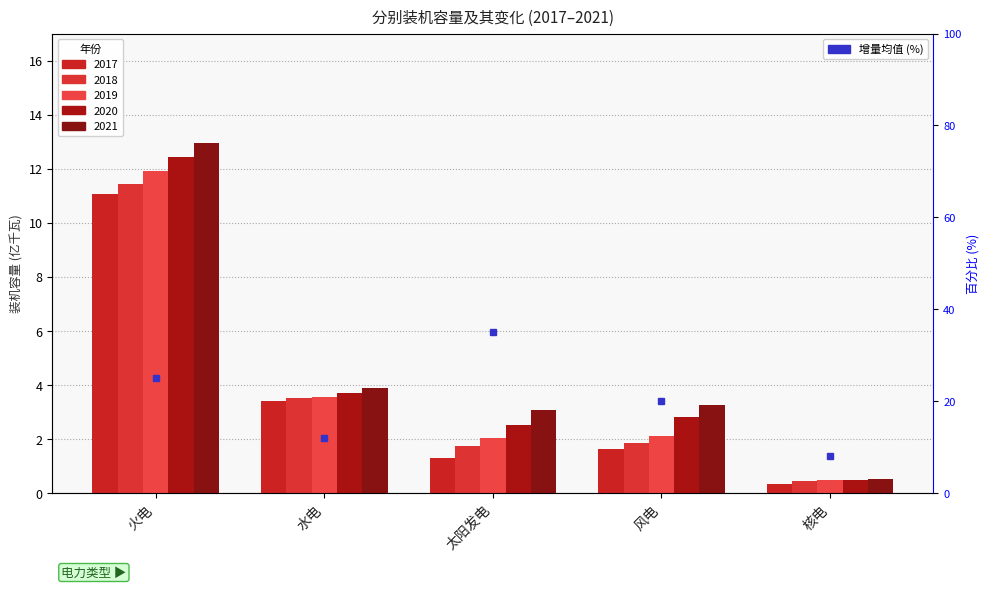

Where does the 2020 series first go above 2?

火电